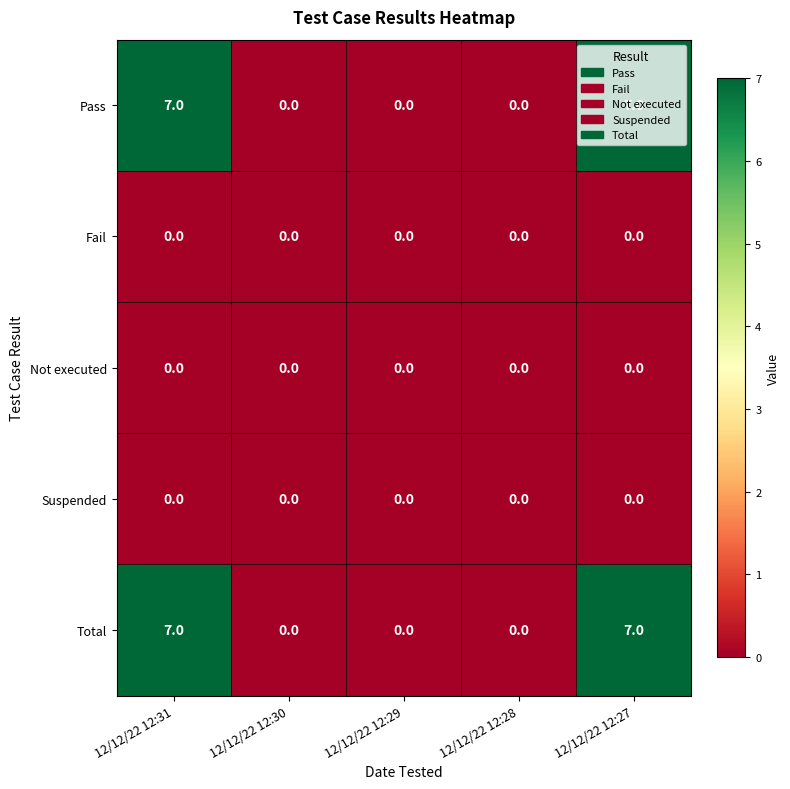

What is the total value across all series at 12/12/22 12:27?

14